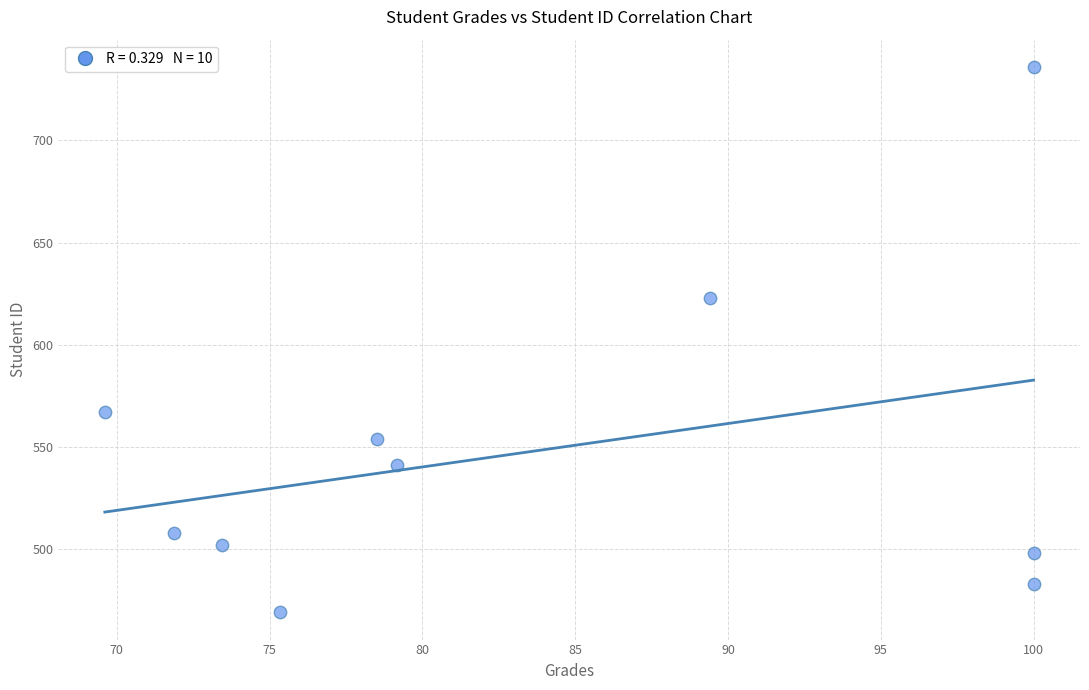

What is the average Y value?

548